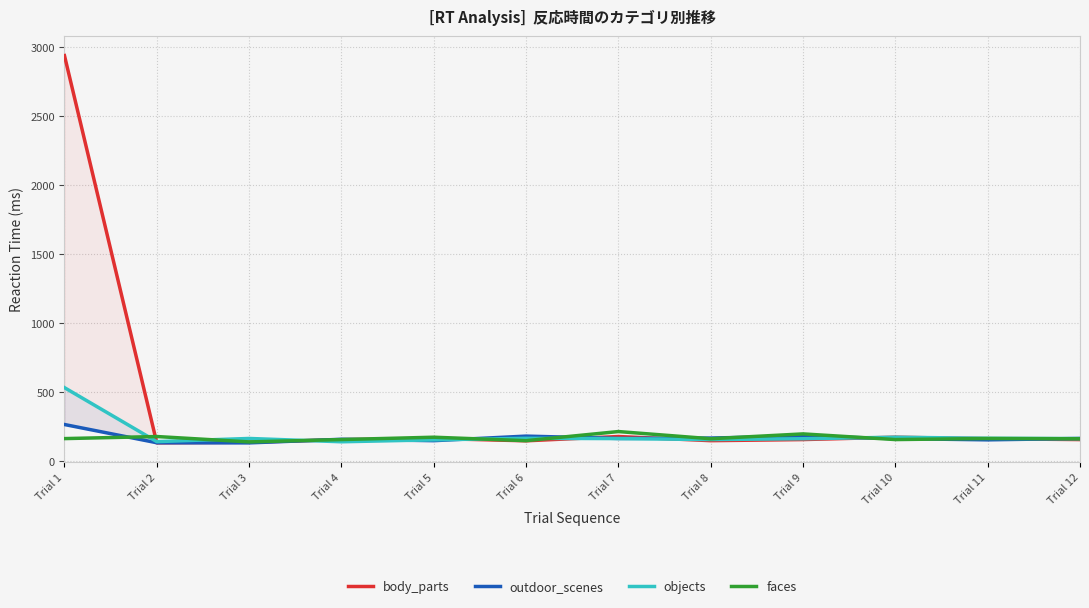

What is the highest value of the faces series?

214